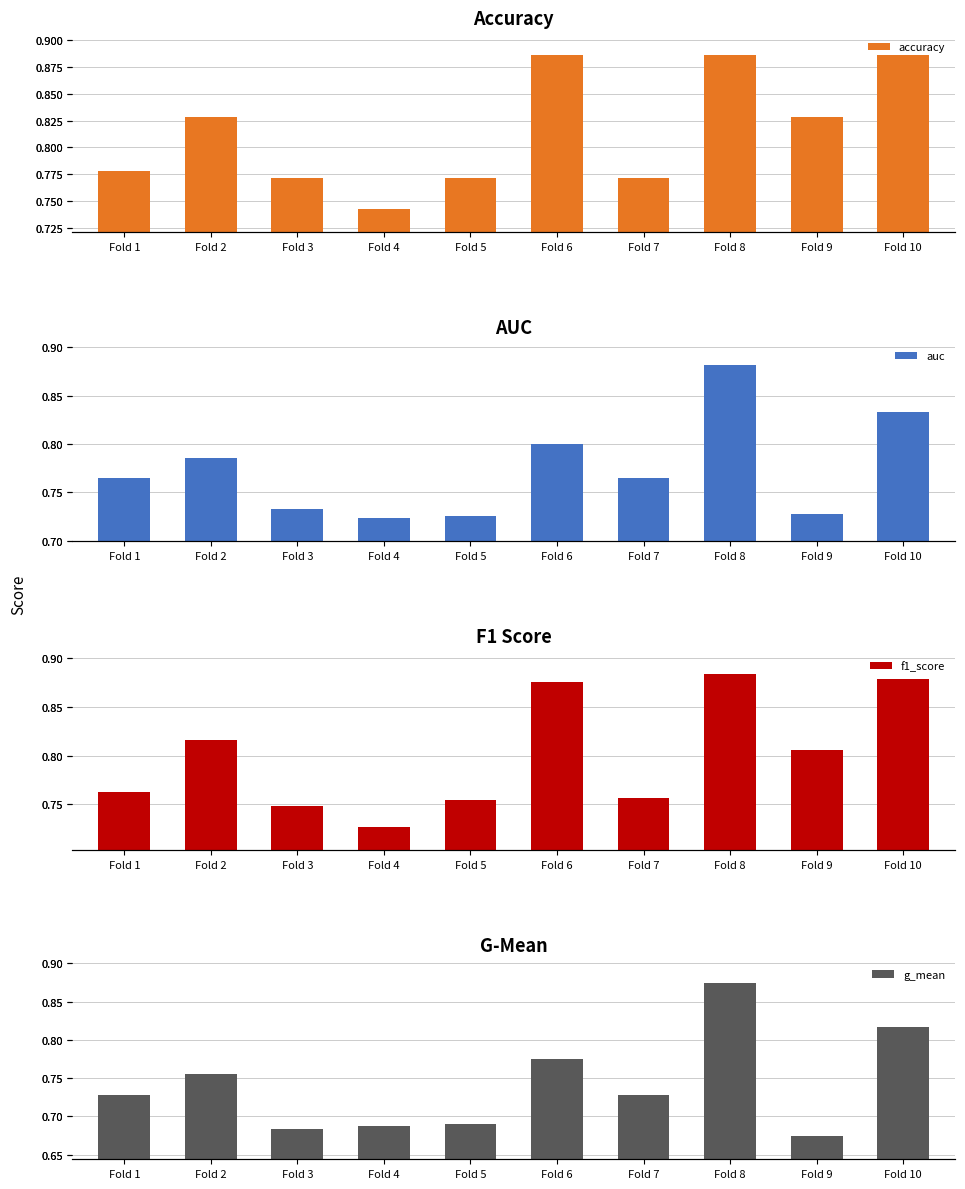

How many series are shown in this chart?

4